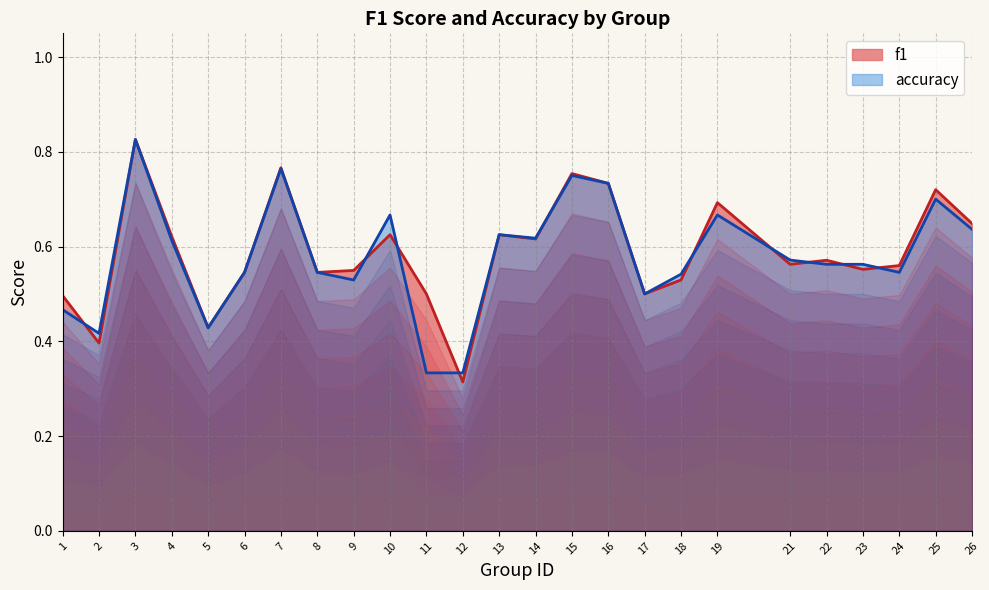

Rank the categories by f1 value from highest to lowest.

3, 7, 15, 16, 25, 19, 26, 10, 13, 4, 14, 22, 21, 24, 23, 9, 6, 8, 18, 11, 17, 1, 5, 2, 12